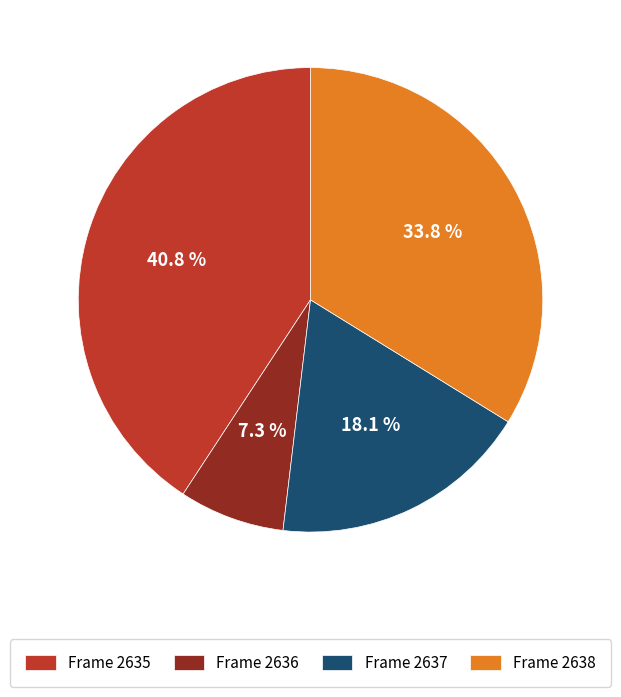

Rank the categories by value from lowest to highest.

Frame 2636, Frame 2637, Frame 2638, Frame 2635